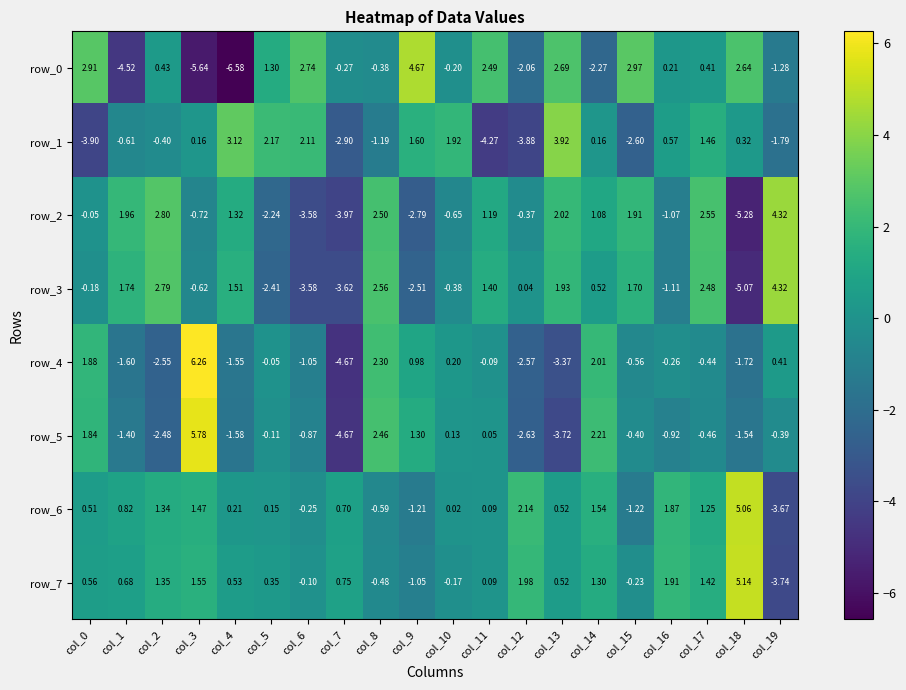

True or false: row_5 has a value of 1.3 at col_9.

True